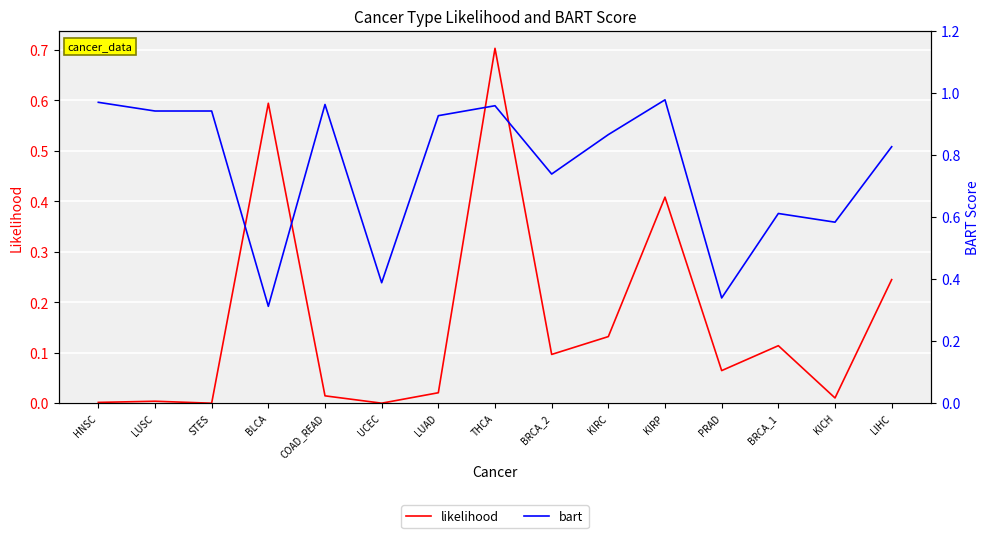

What is the average value of the likelihood series?

0.2